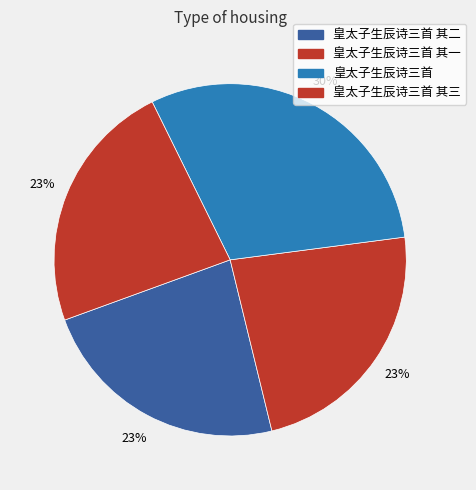

How many segments does this pie chart have?

4